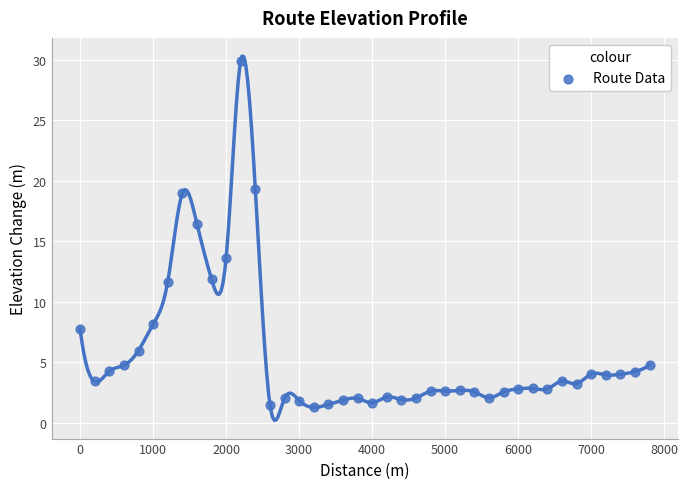

What is the range of Y values (max minus min)?

28.7